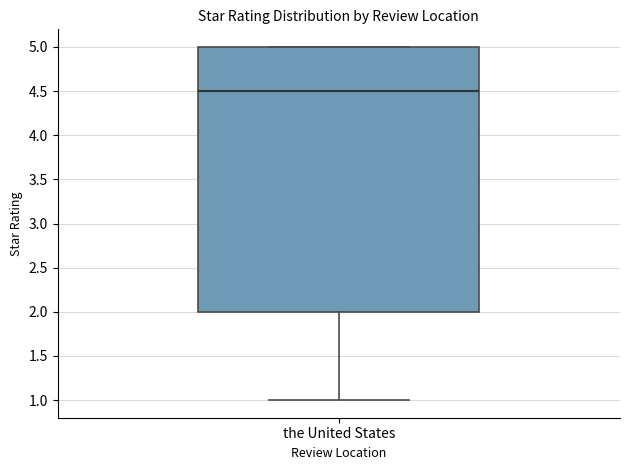

Read this box plot against the y-axis: the position of the median line, the range covered by the box, and the ends of both whiskers. The values are not printed on the chart, so give them approximately, as read against the axis.

median 4.5, box 2.0 to 5.0, whiskers 1.0 to 5.0